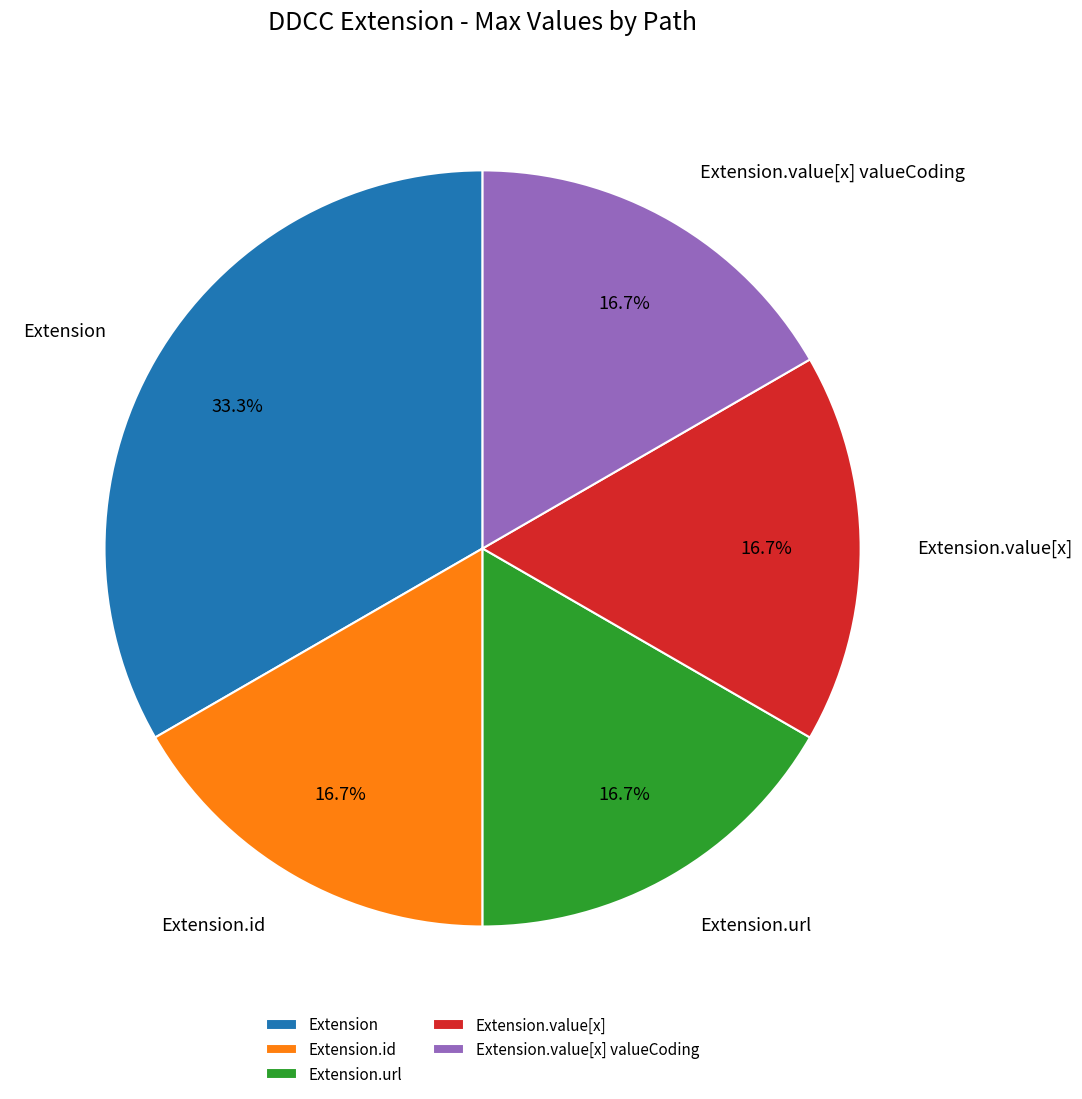

How many segments does this pie chart have?

5